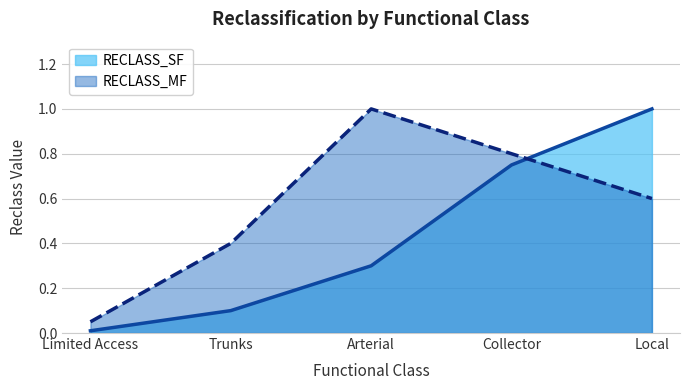

What is the lowest value of the RECLASS_MF series?

0.1